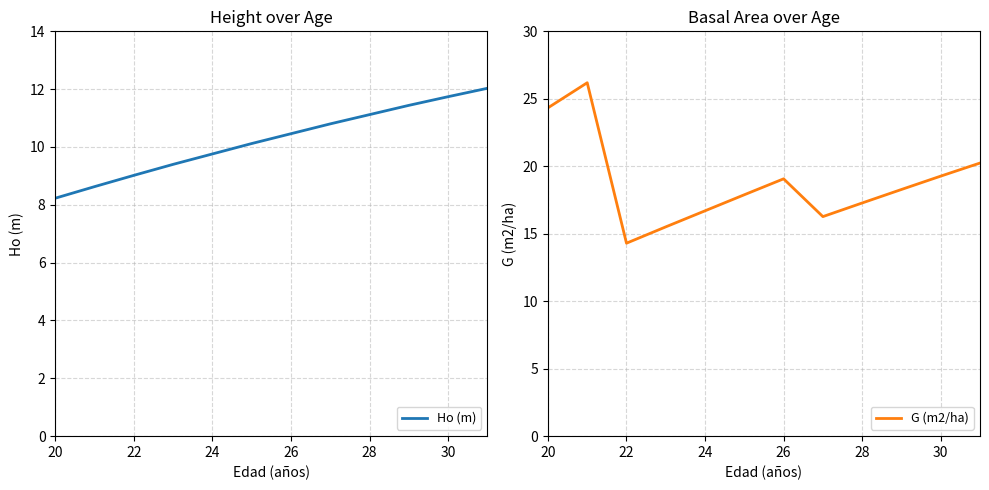

True or false: Ho (m) has a value of 9.8 at 24.

True